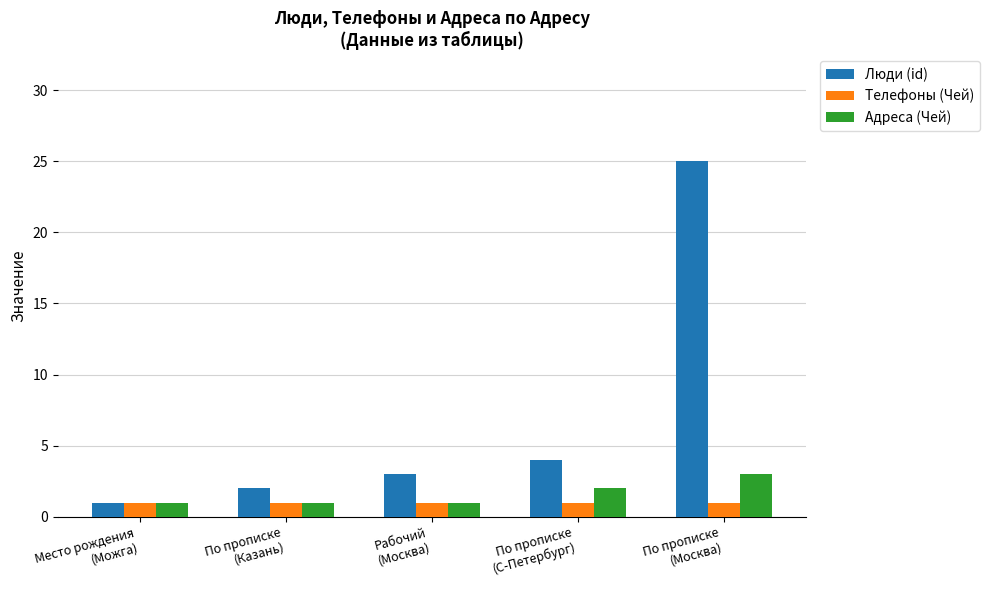

What is the average value of the Адреса (Чей) series?

2